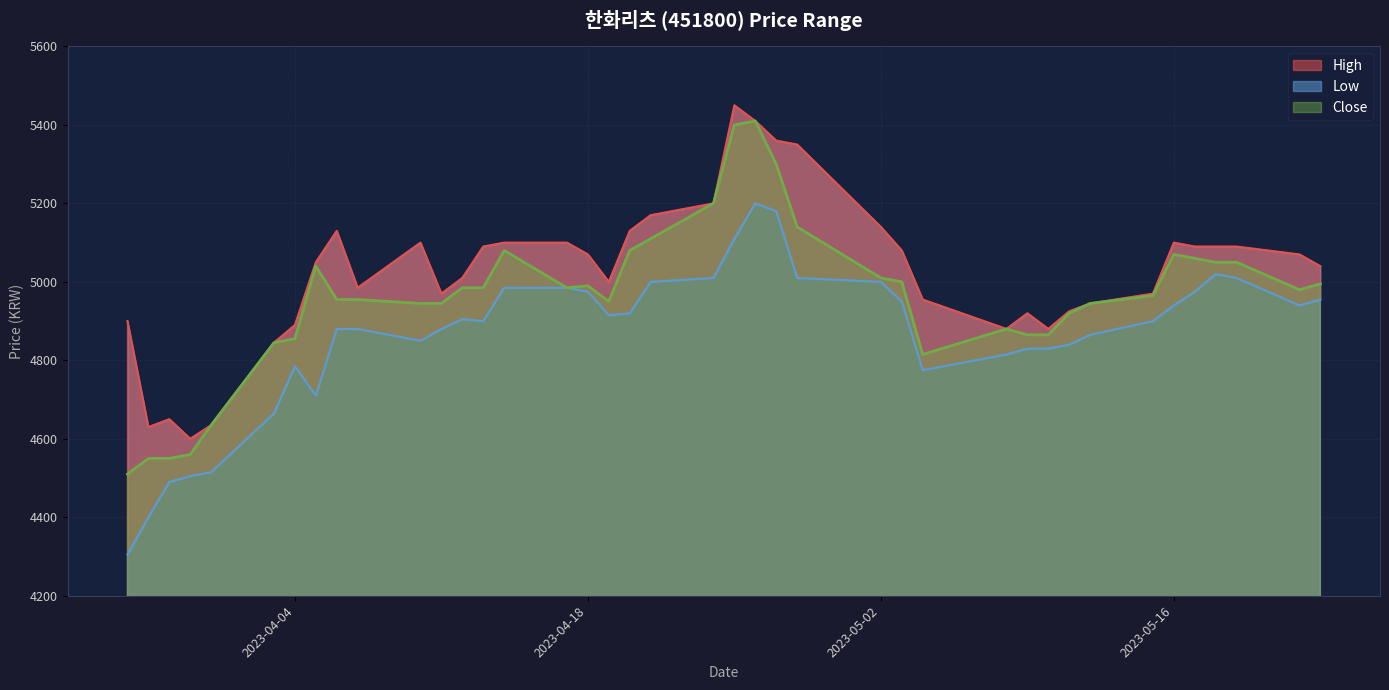

Reading left to right, transcribe all the data shown in this chart.

High: 2023-03-27=4900	2023-03-28=4630	2023-03-29=4650	2023-03-30=4600	2023-03-31=4635	2023-04-03=4845	2023-04-04=4890	2023-04-05=5050	2023-04-06=5130	2023-04-07=4985	2023-04-10=5100	2023-04-11=4970	2023-04-12=5010	2023-04-13=5090	2023-04-14=5100	2023-04-17=5100	2023-04-18=5070	2023-04-19=5000	2023-04-20=5130	2023-04-21=5170	2023-04-24=5200	2023-04-25=5450	2023-04-26=5410	2023-04-27=5360	2023-04-28=5350	2023-05-02=5140	2023-05-03=5080	2023-05-04=4955	2023-05-08=4880	2023-05-09=4920	2023-05-10=4880	2023-05-11=4925	2023-05-12=4945	2023-05-15=4970	2023-05-16=5100	2023-05-17=5090	2023-05-18=5090	2023-05-19=5090	2023-05-22=5070	2023-05-23=5040
Low: 2023-03-27=4305	2023-03-28=4400	2023-03-29=4490	2023-03-30=4505	2023-03-31=4515	2023-04-03=4665	2023-04-04=4785	2023-04-05=4710	2023-04-06=4880	2023-04-07=4880	2023-04-10=4850	2023-04-11=4880	2023-04-12=4905	2023-04-13=4900	2023-04-14=4985	2023-04-17=4985	2023-04-18=4975	2023-04-19=4915	2023-04-20=4920	2023-04-21=5000	2023-04-24=5010	2023-04-25=5110	2023-04-26=5200	2023-04-27=5180	2023-04-28=5010	2023-05-02=5000	2023-05-03=4950	2023-05-04=4775	2023-05-08=4815	2023-05-09=4830	2023-05-10=4830	2023-05-11=4840	2023-05-12=4865	2023-05-15=4900	2023-05-16=4940	2023-05-17=4975	2023-05-18=5020	2023-05-19=5010	2023-05-22=4940	2023-05-23=4955
Close: 2023-03-27=4510	2023-03-28=4550	2023-03-29=4550	2023-03-30=4560	2023-03-31=4635	2023-04-03=4845	2023-04-04=4855	2023-04-05=5040	2023-04-06=4955	2023-04-07=4955	2023-04-10=4945	2023-04-11=4945	2023-04-12=4985	2023-04-13=4985	2023-04-14=5080	2023-04-17=4985	2023-04-18=4990	2023-04-19=4950	2023-04-20=5080	2023-04-21=5110	2023-04-24=5200	2023-04-25=5400	2023-04-26=5410	2023-04-27=5300	2023-04-28=5140	2023-05-02=5010	2023-05-03=5000	2023-05-04=4815	2023-05-08=4880	2023-05-09=4865	2023-05-10=4865	2023-05-11=4920	2023-05-12=4945	2023-05-15=4965	2023-05-16=5070	2023-05-17=5060	2023-05-18=5050	2023-05-19=5050	2023-05-22=4980	2023-05-23=4995